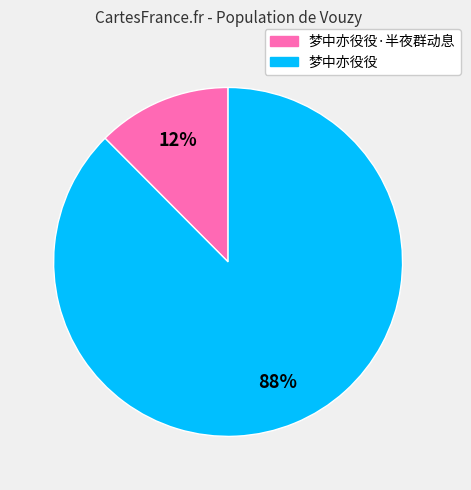

To the nearest percent, what is the average slice percentage?

50%